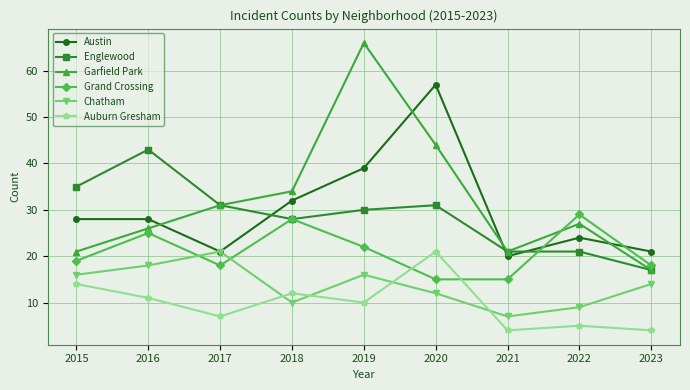

True or false: Chatham and Garfield Park intersect in this chart.

False